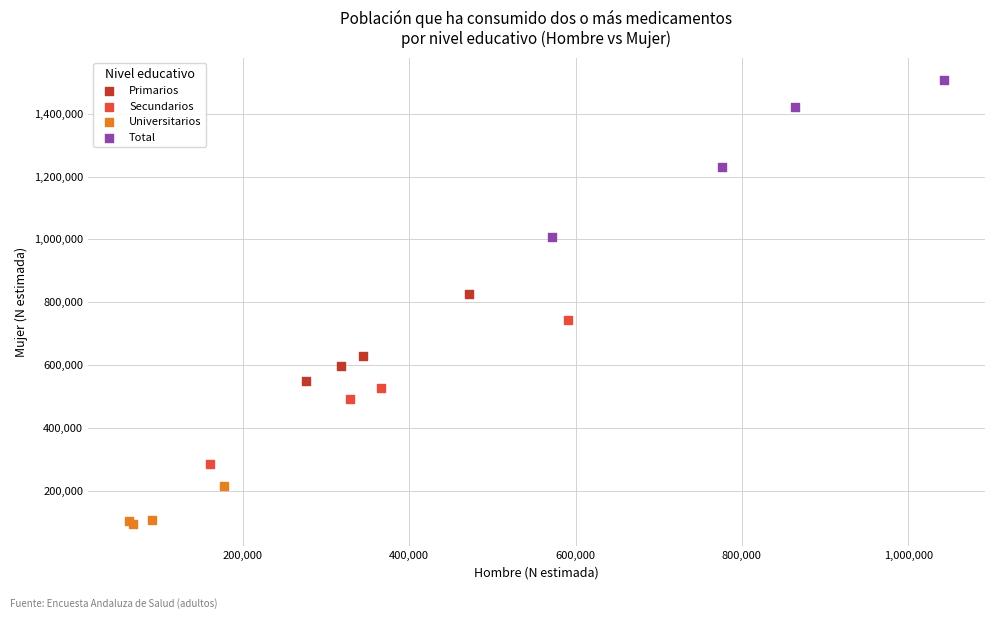

Which series contains the highest Y value?

Total